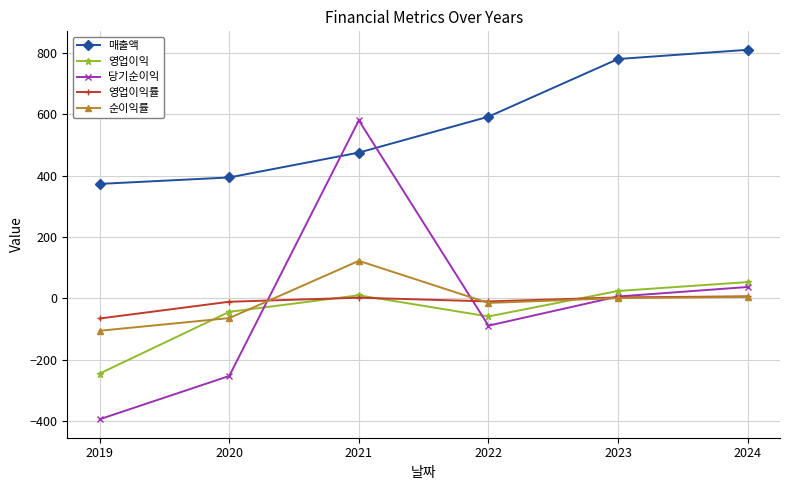

Where do 순이익률 and 영업이익률 first cross each other?

2020 and 2021